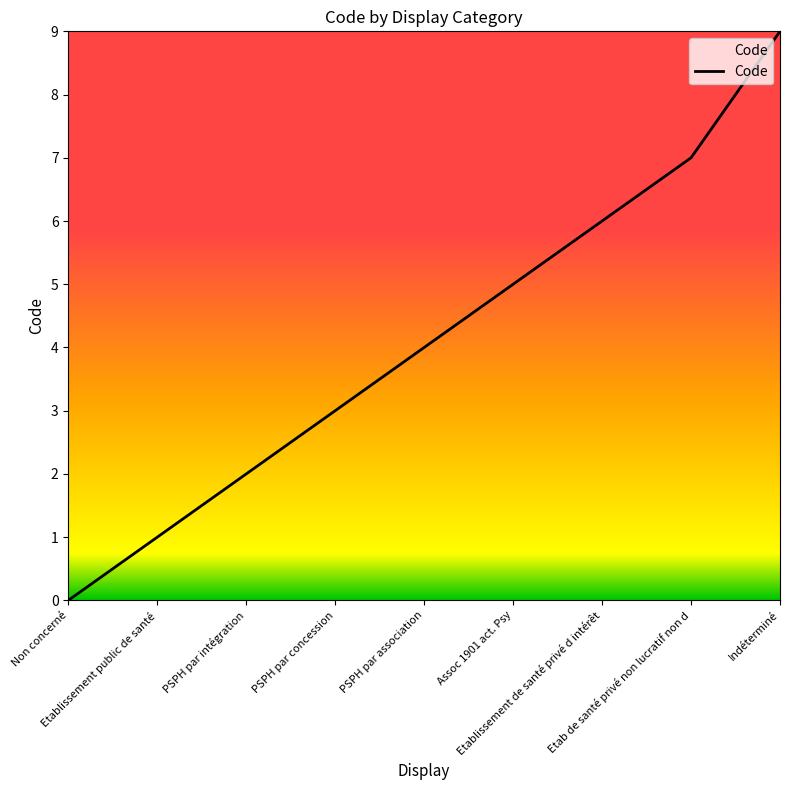

Rank the categories by value from highest to lowest.

Indéterminé, Etab de santé privé non lucratif non d, Etablissement de santé privé d intérêt, Assoc 1901 act. Psy, PSPH par association, PSPH par concession, PSPH par intégration, Etablissement public de santé, Non concerné